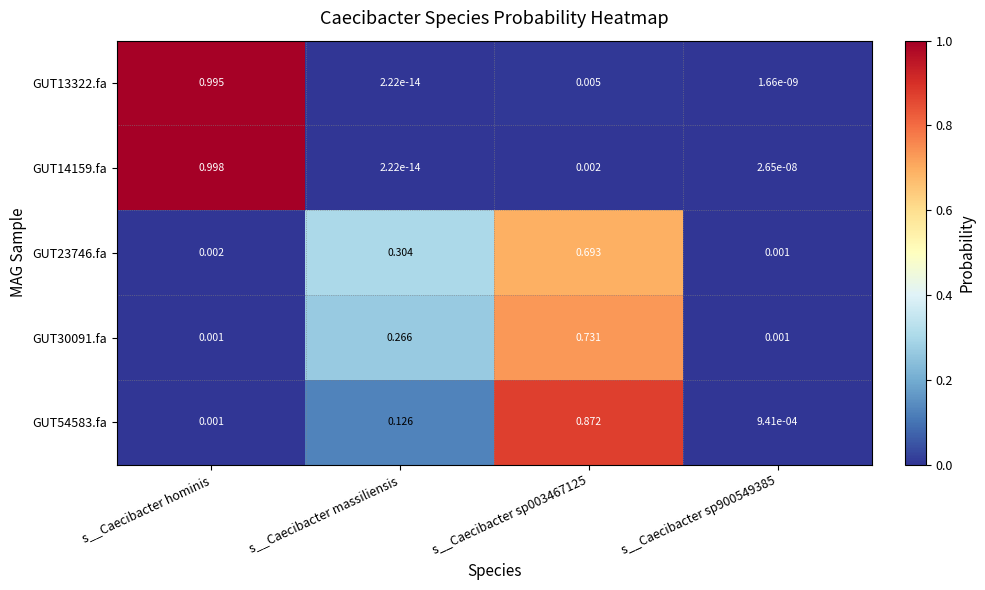

At which label does GUT14159.fa reach its peak?

s__Caecibacter hominis